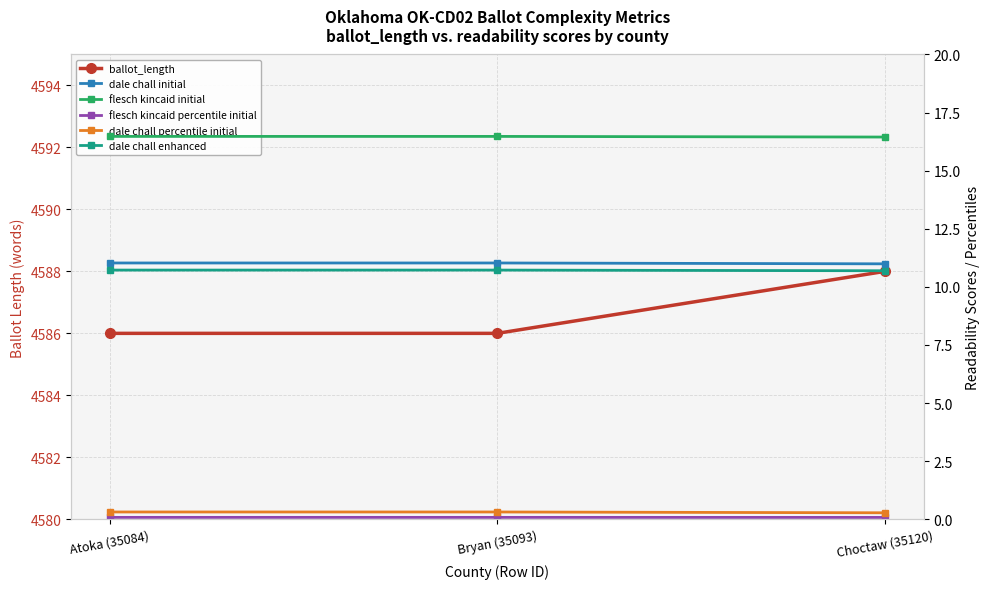

Is the value of ballot_length at Atoka (35084) greater than the value of dale chall percentile initial at Atoka (35084)?

Yes